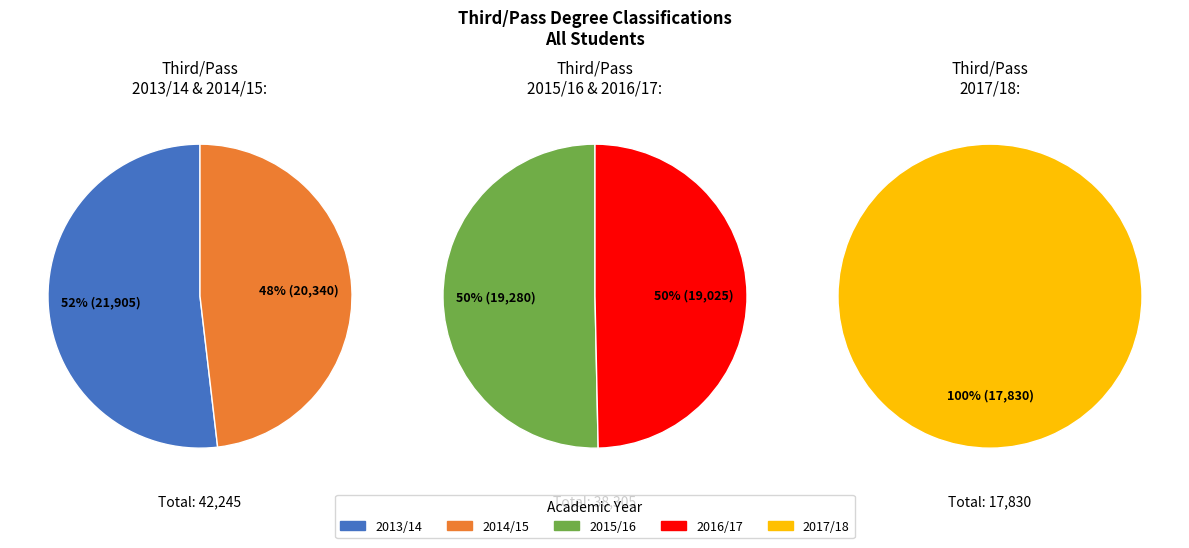

Is 2016/17 the majority of the pie?

No